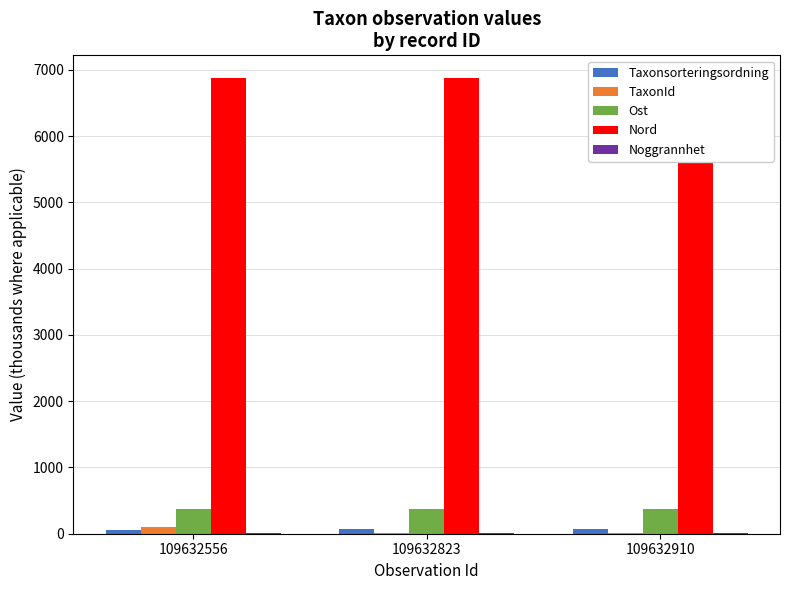

Reading left to right, transcribe all the data shown in this chart.

Taxonsorteringsordning: 109632556=57.5	109632823=76.5	109632910=78.1
TaxonId: 109632556=100.1	109632823=6.5	109632910=6.5
Ost: 109632556=369.9	109632823=369.9	109632910=369.9
Nord: 109632556=6873.4	109632823=6873.3	109632910=6873.3
Noggrannhet: 109632556=5.0	109632823=5.0	109632910=5.0